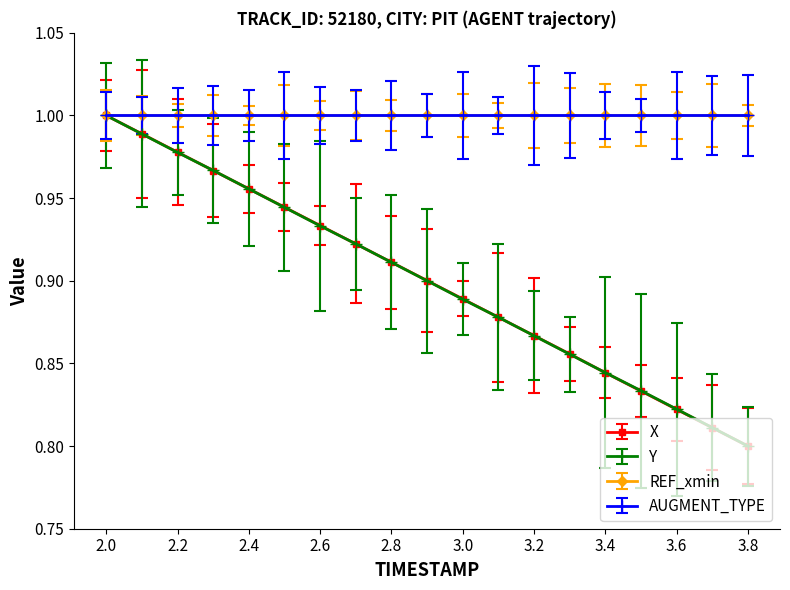

What is the difference between the second highest and minimum values in the X series?

0.2